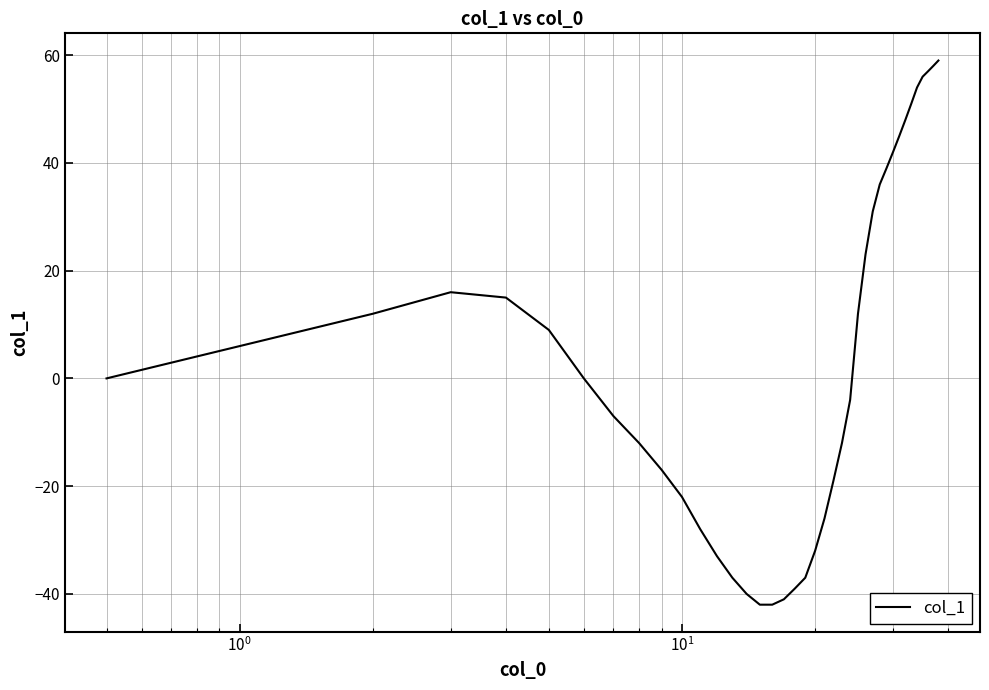

Does the chart have visible grid lines?

Yes